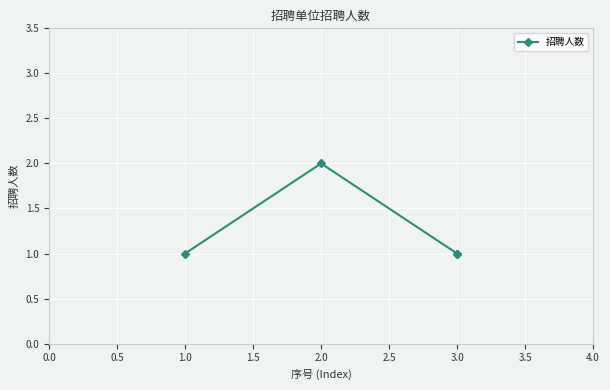

How many series are shown in this chart?

1